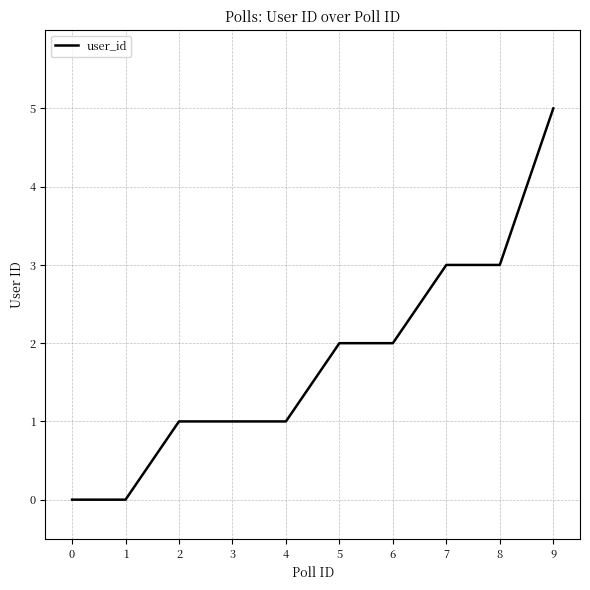

What is the approximate value at 9?

5